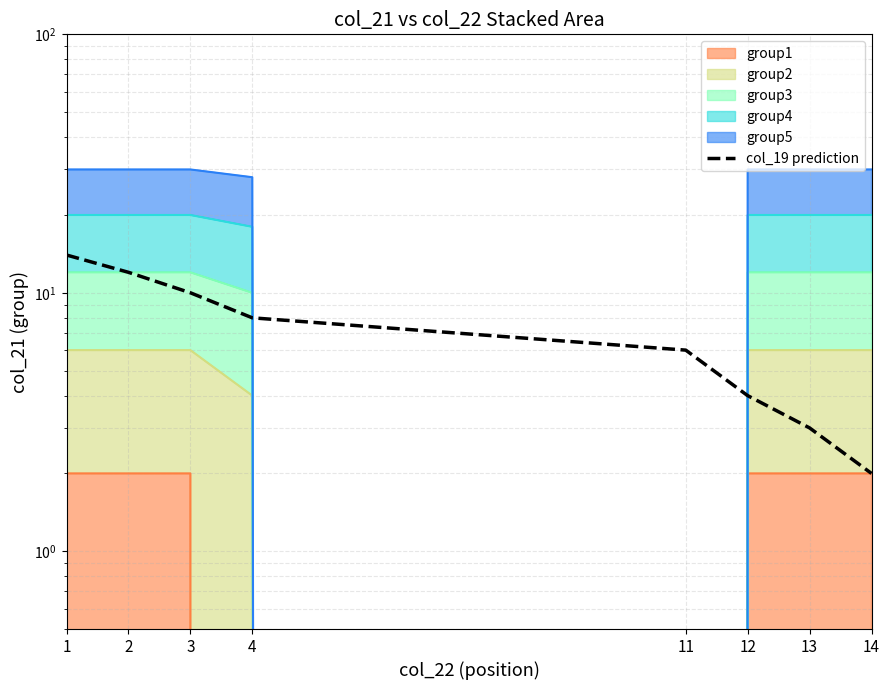

Is it true that the value at 3 is 14?

False